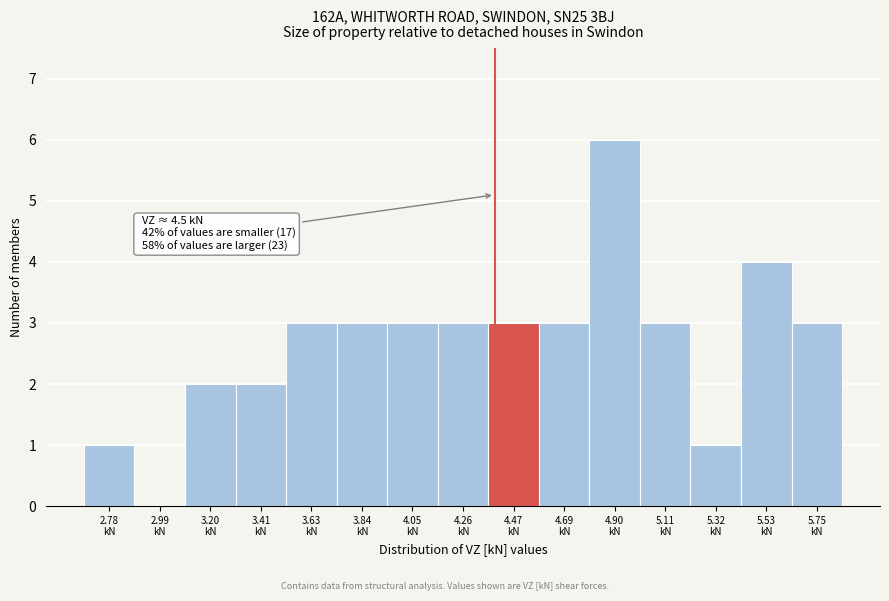

What is the sum of all values?

40